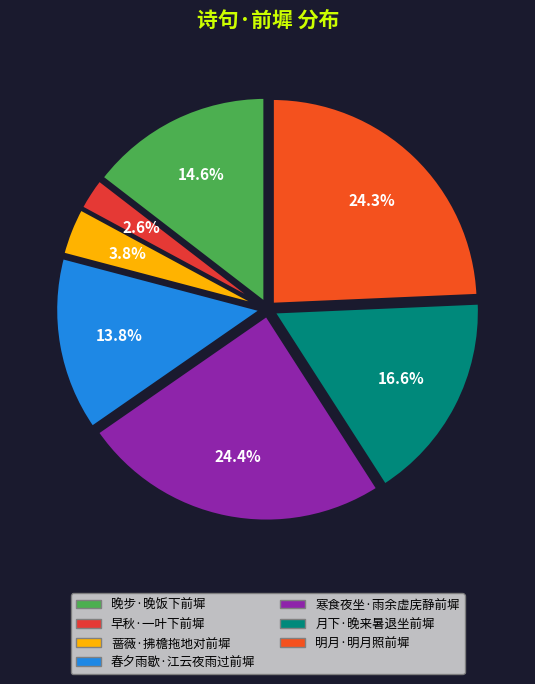

Does 明月·明月照前墀 represent more than half of the total?

No